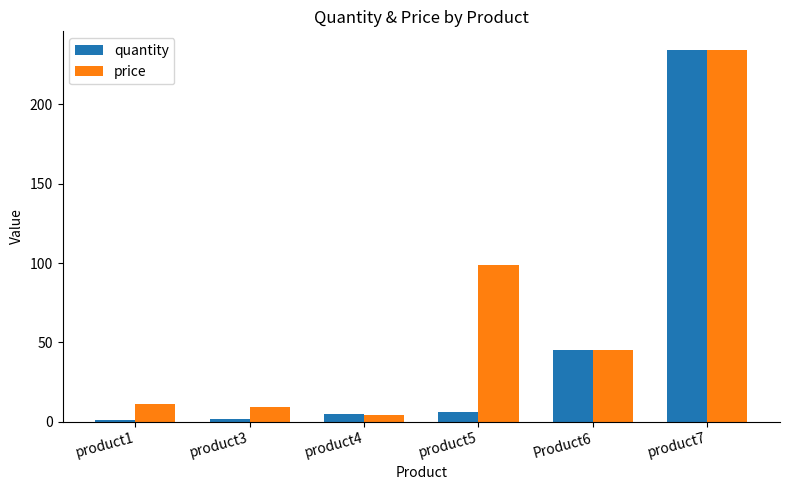

Reading left to right, transcribe all the data shown in this chart.

quantity: 1.0	2.0	5.0	6.0	45.0	234.0
price: 11.0	9.0	4.0	98.8	45.5	234.2